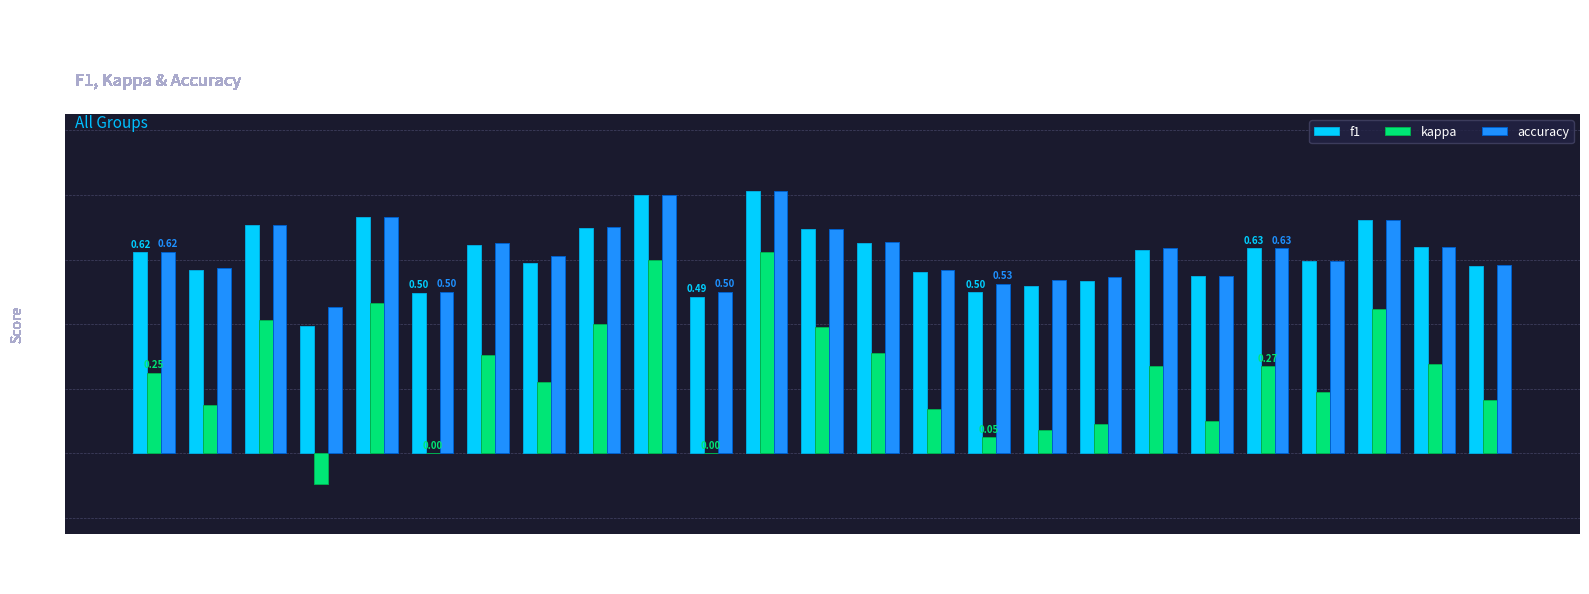

At which category does the chart reach its peak across all series?

Group 12